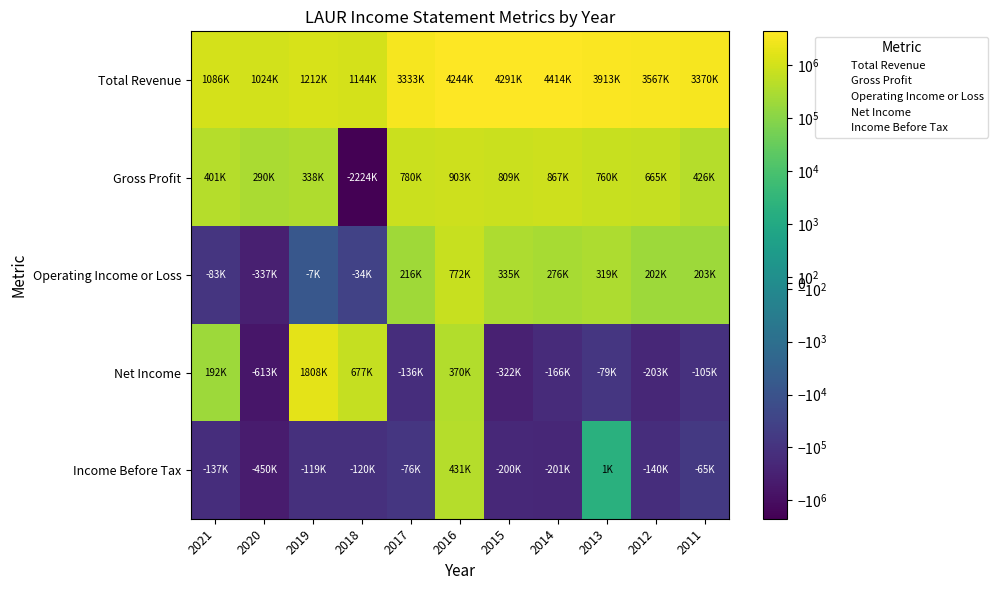

Which series has the largest total across all categories?

Total Revenue